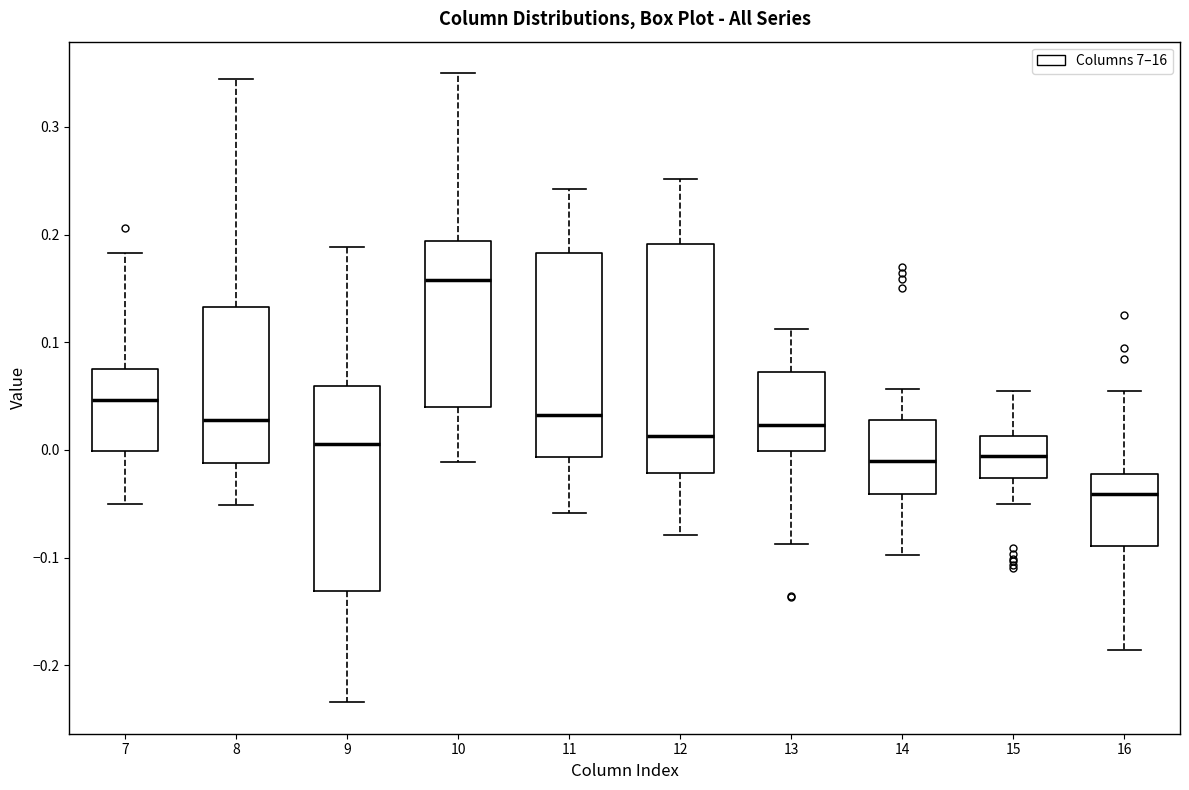

Where is the lower edge of the box at x = 16 on the y-axis? The values are not printed on the chart, so give them approximately, as read against the axis.

-0.09